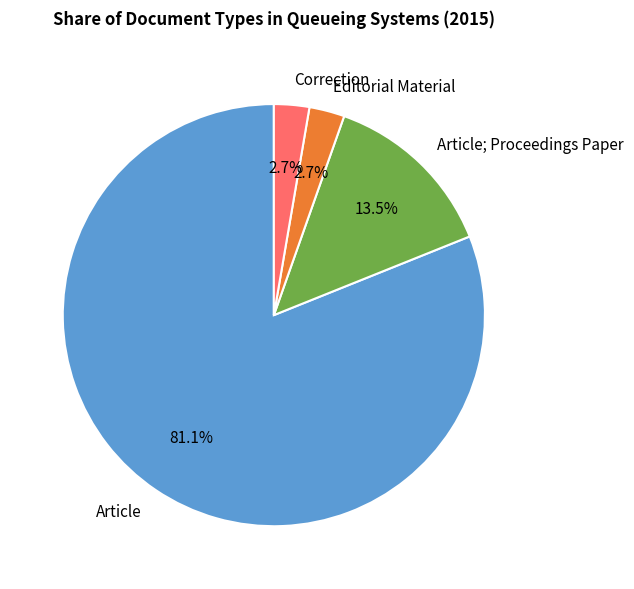

Which slice is the largest?

Article